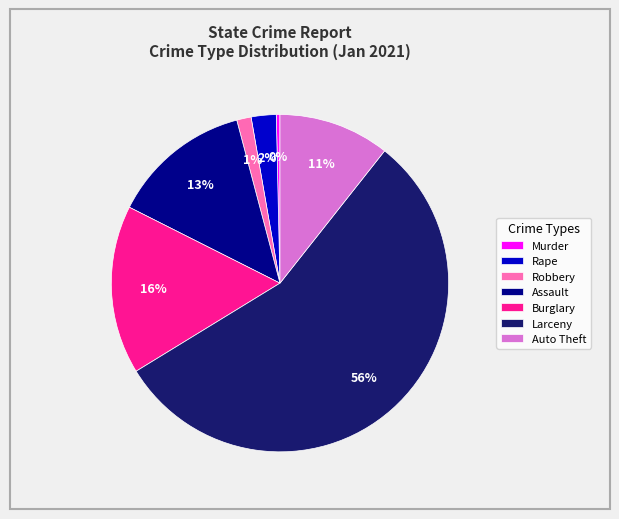

Is the sum of Burglary and Rape greater than half?

No